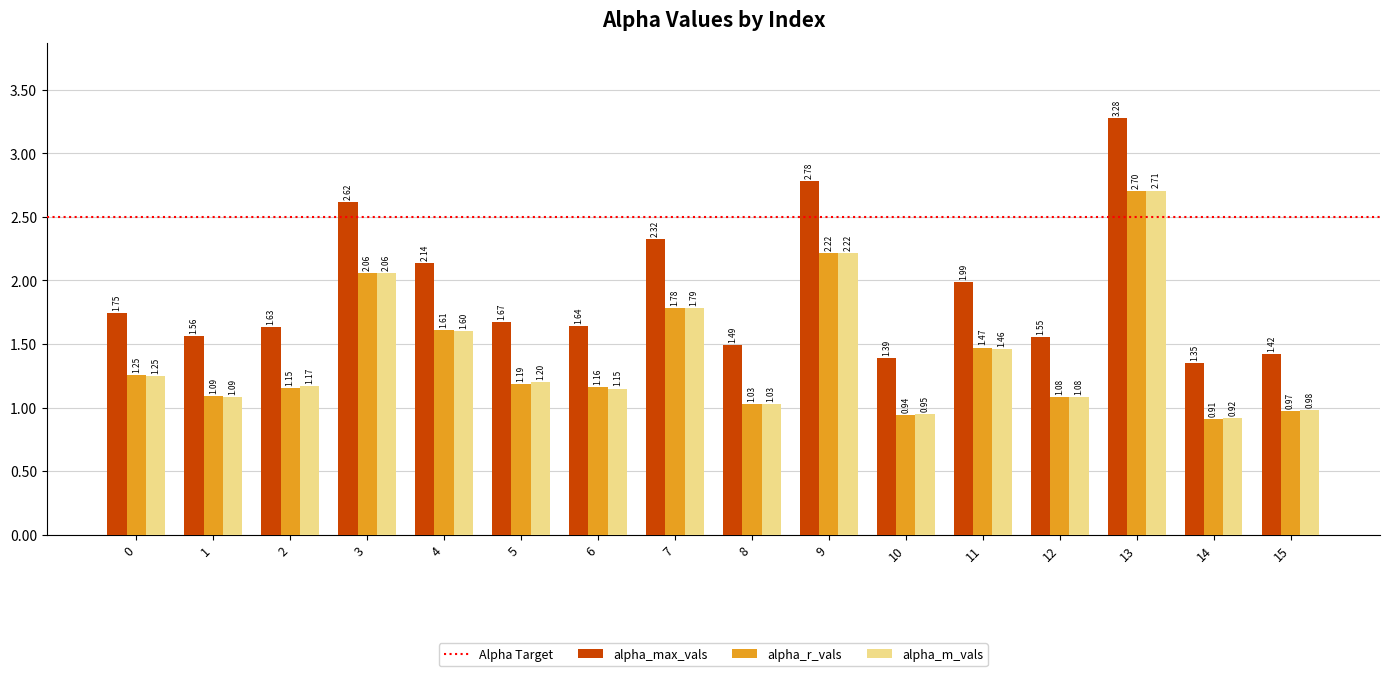

Which series has the largest range (max minus min)?

alpha_max_vals